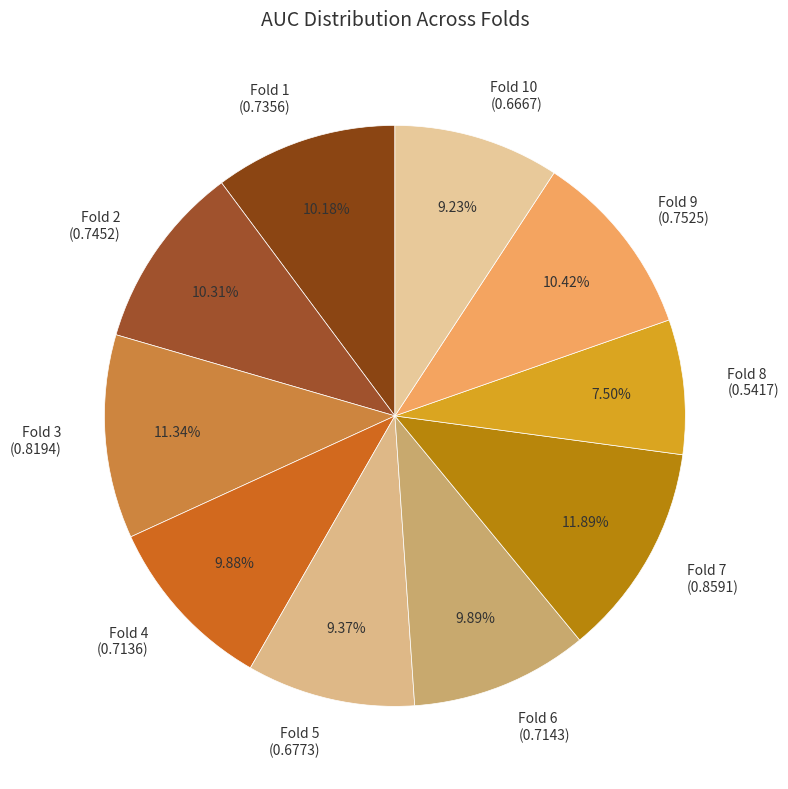

Count the number of slices in the pie.

10